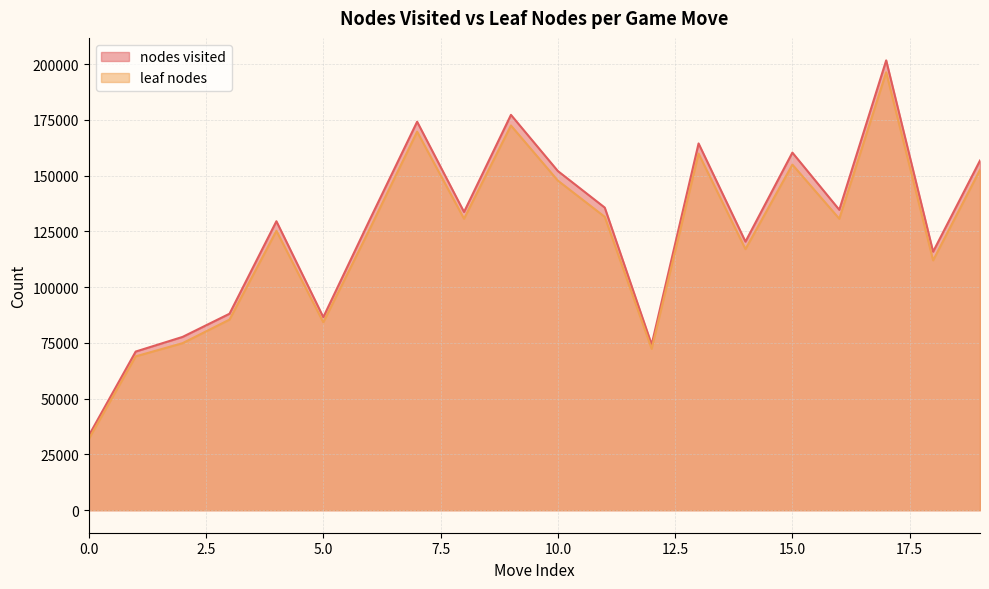

Which series has the widest spread of values?

nodes visited